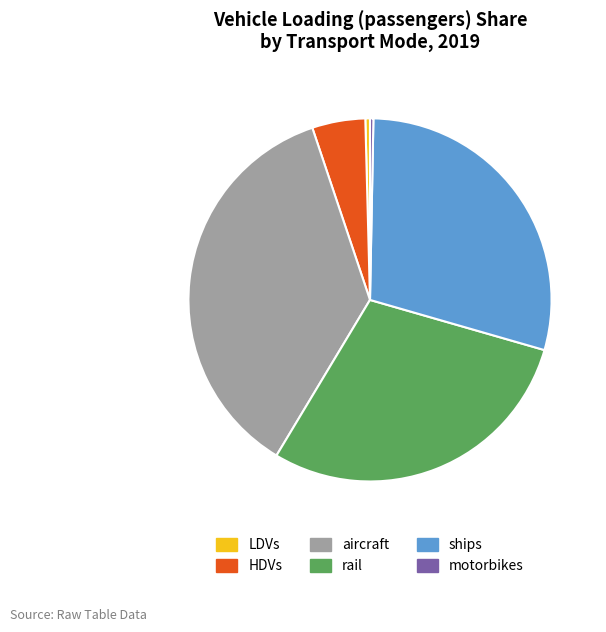

Is it true that HDVs is 5% of the pie?

True